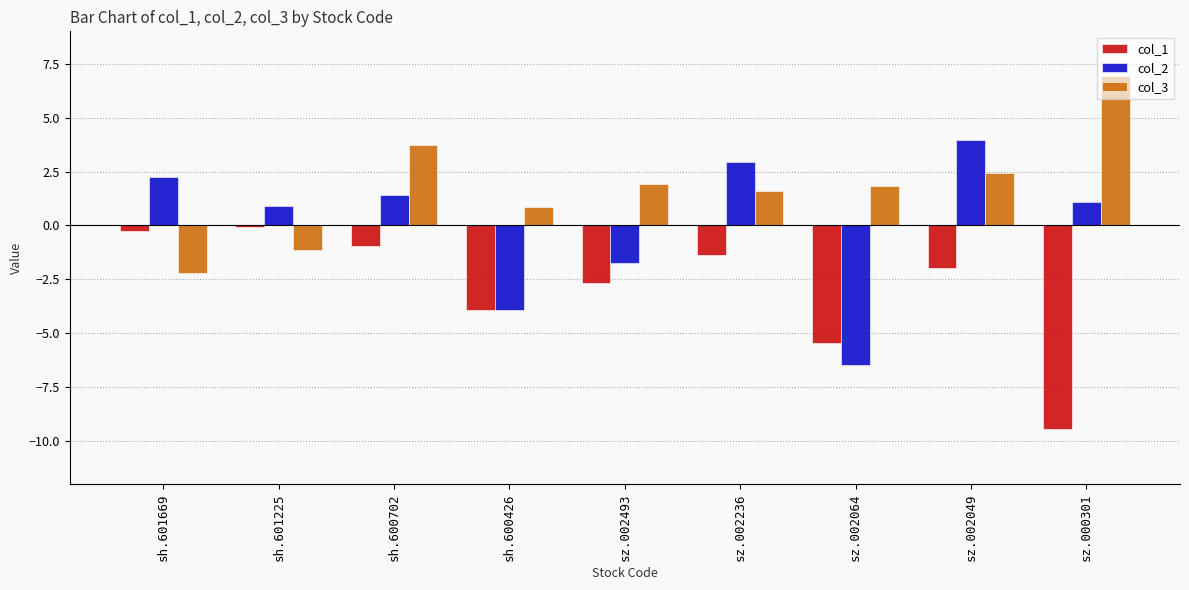

List the labels in order of col_2 value, largest first.

sz.002049, sz.002236, sh.601669, sh.600702, sz.000301, sh.601225, sz.002493, sh.600426, sz.002064